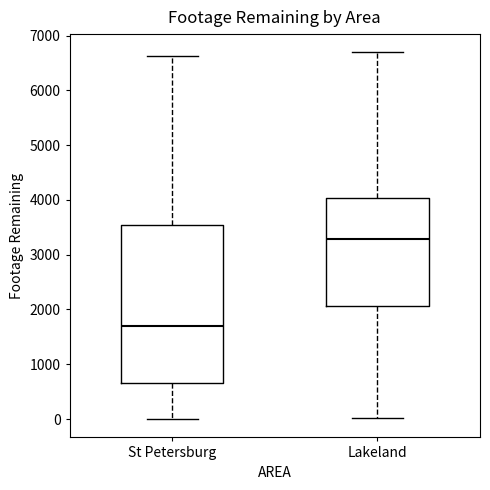

Reading left to right, transcribe this box plot: for each box, give where its median line is, the range the box spans, and where its two whiskers end, as read against the y-axis. The values are not printed on the chart, so give them approximately, as read against the axis.

St Petersburg: median 1700, box 600 to 3500, whiskers 0 to 6600
Lakeland: median 3300, box 2100 to 4000, whiskers 0 to 6700